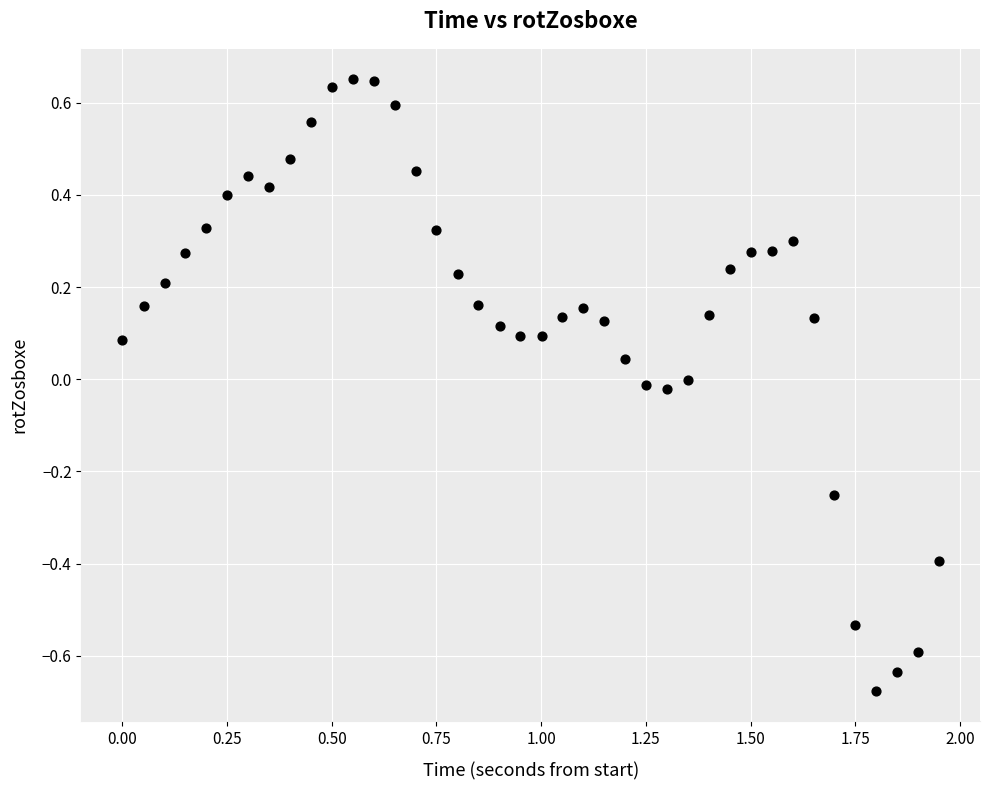

What is the range of X values (max minus min)?

1.9